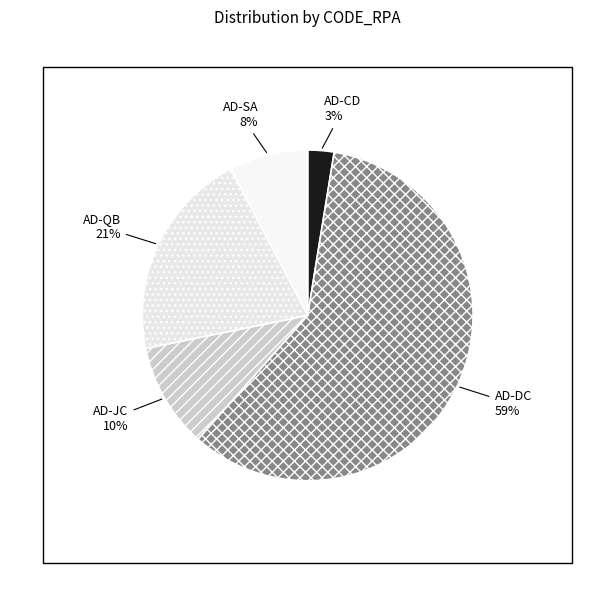

Do AD-DC and AD-JC together represent more than half of the pie?

Yes